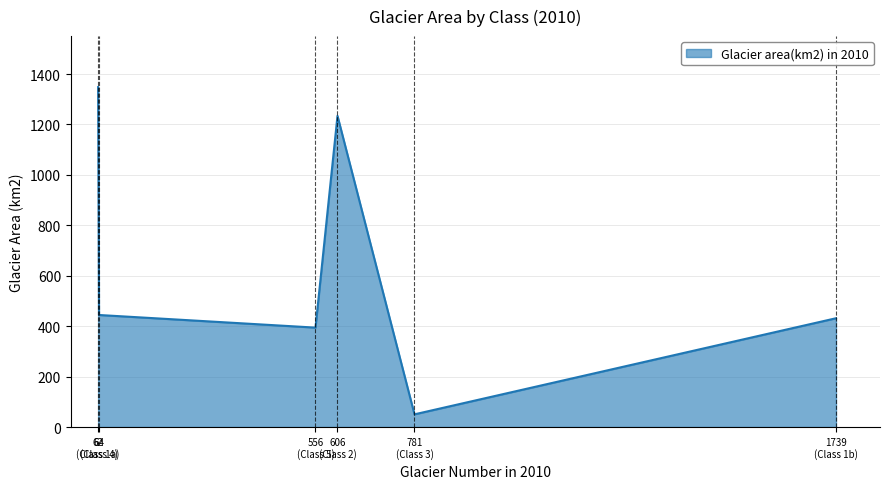

How many interior local peaks (higher than both neighbors) does the data have?

1